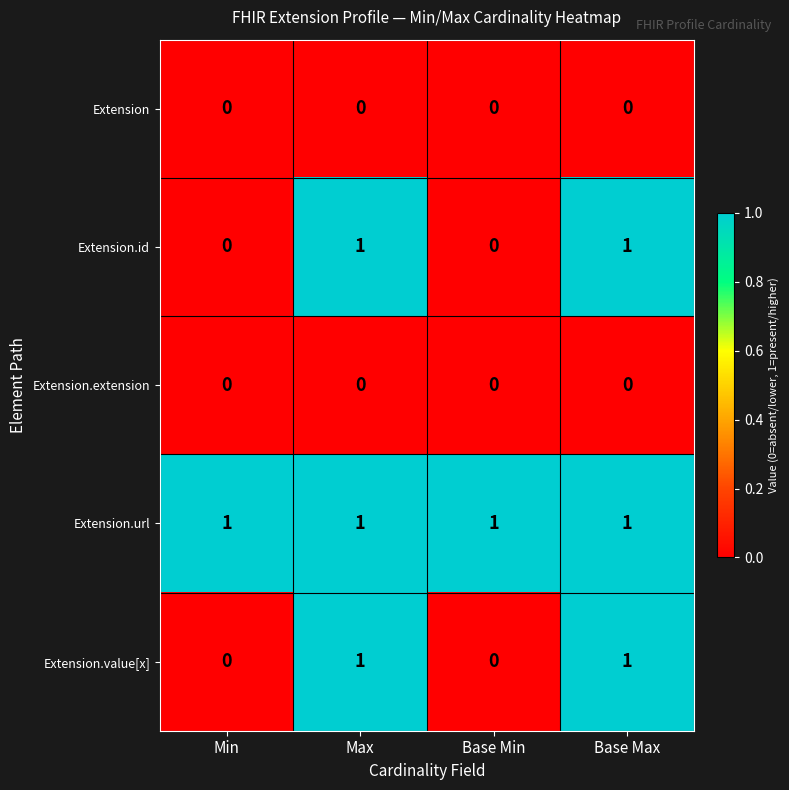

What is the total value across all series at Base Max?

3